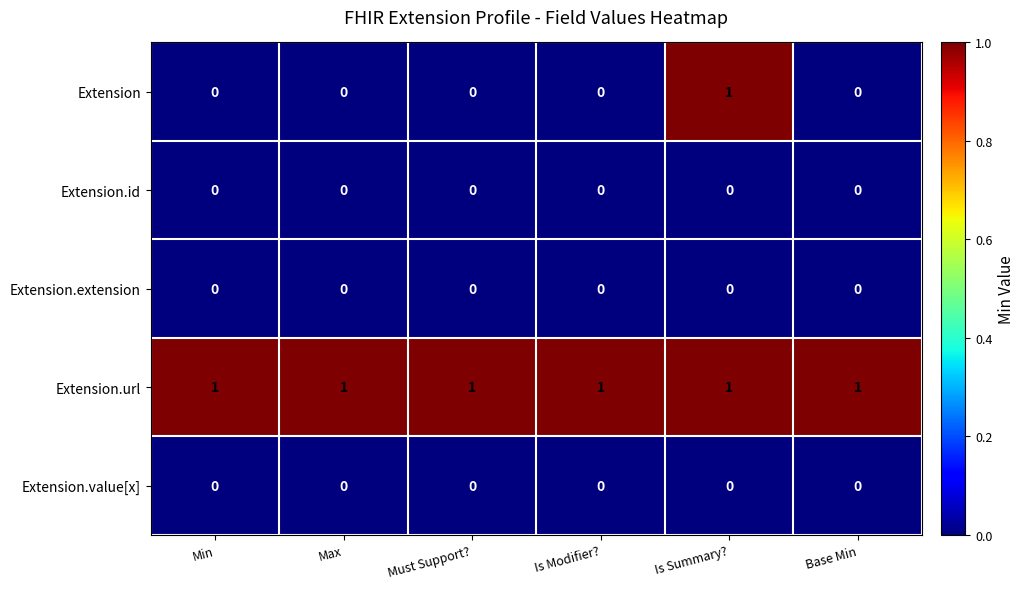

Between Must Support? and Is Summary?, which series saw the biggest shift?

Extension